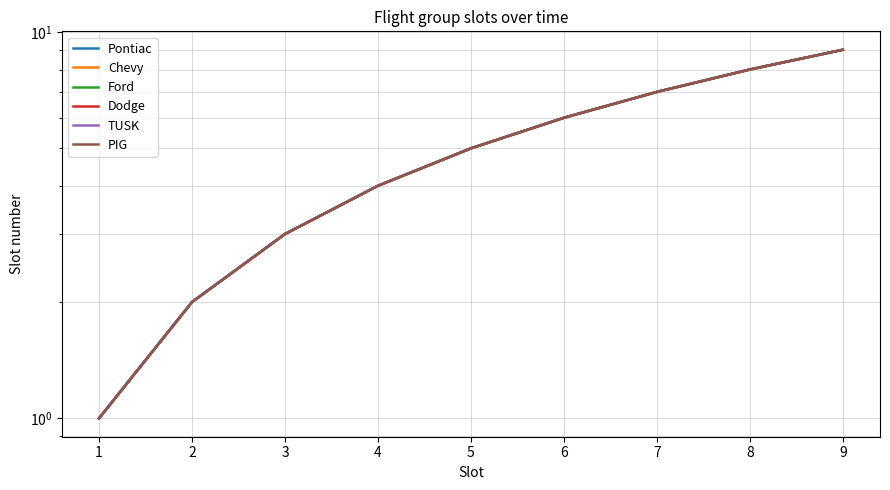

What is the sum of all Dodge values?

45